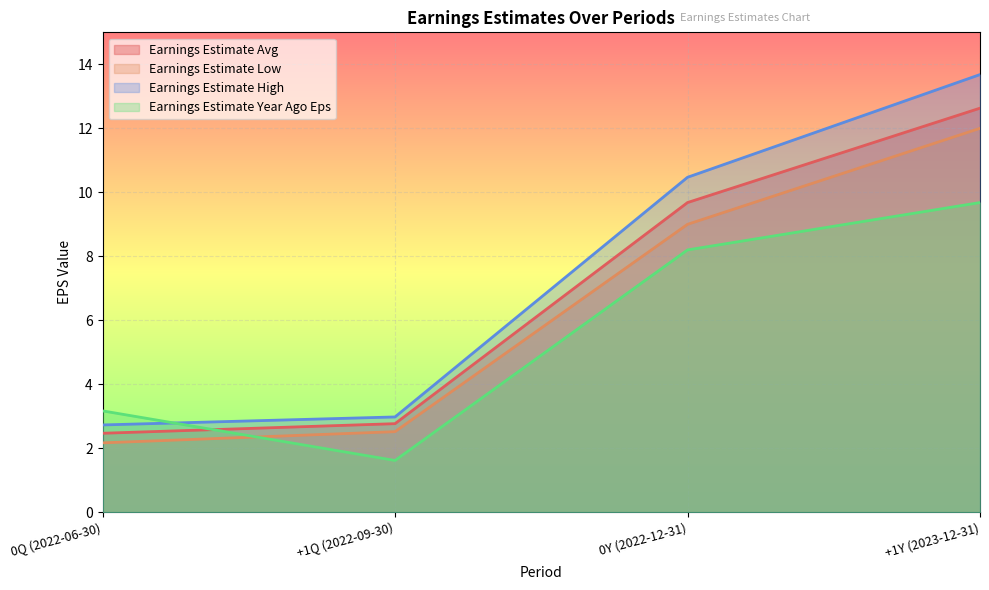

Reading left to right, list all the values displayed in this chart.

Earnings Estimate Avg: 0Q (2022-06-30)=2.5	+1Q (2022-09-30)=2.8	0Y (2022-12-31)=9.7	+1Y (2023-12-31)=12.6
Earnings Estimate Low: 0Q (2022-06-30)=2.2	+1Q (2022-09-30)=2.5	0Y (2022-12-31)=9.0	+1Y (2023-12-31)=12.0
Earnings Estimate High: 0Q (2022-06-30)=2.7	+1Q (2022-09-30)=3.0	0Y (2022-12-31)=10.5	+1Y (2023-12-31)=13.7
Earnings Estimate Year Ago Eps: 0Q (2022-06-30)=3.2	+1Q (2022-09-30)=1.6	0Y (2022-12-31)=8.2	+1Y (2023-12-31)=9.7